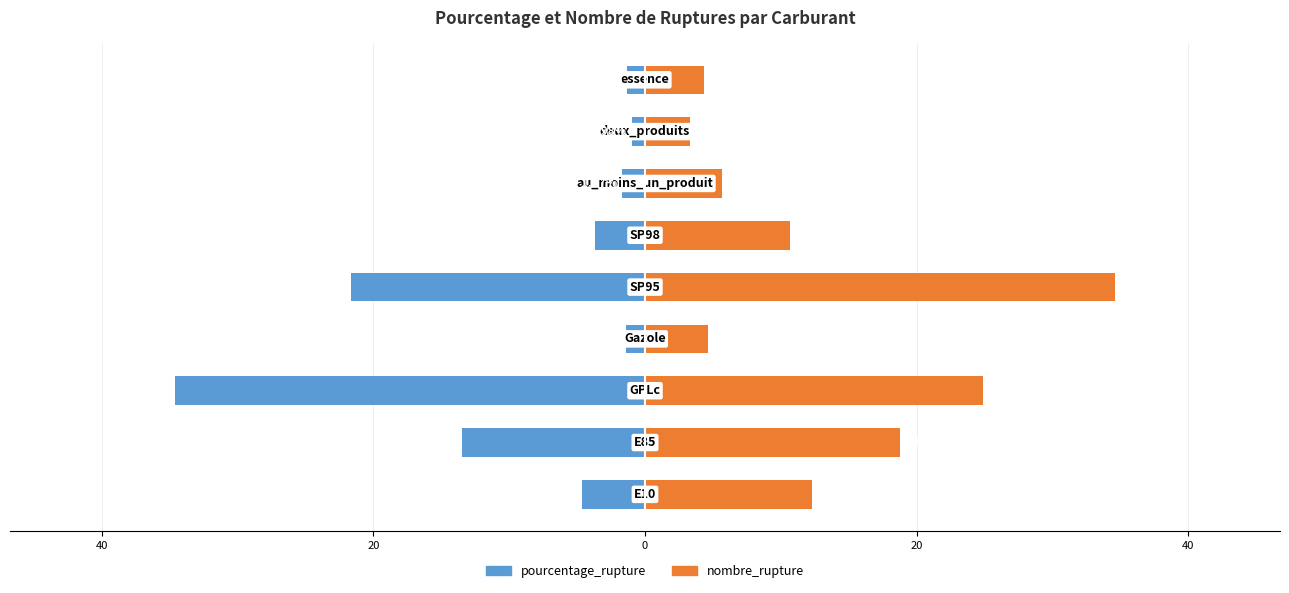

What is the smallest value displayed?

-34.6